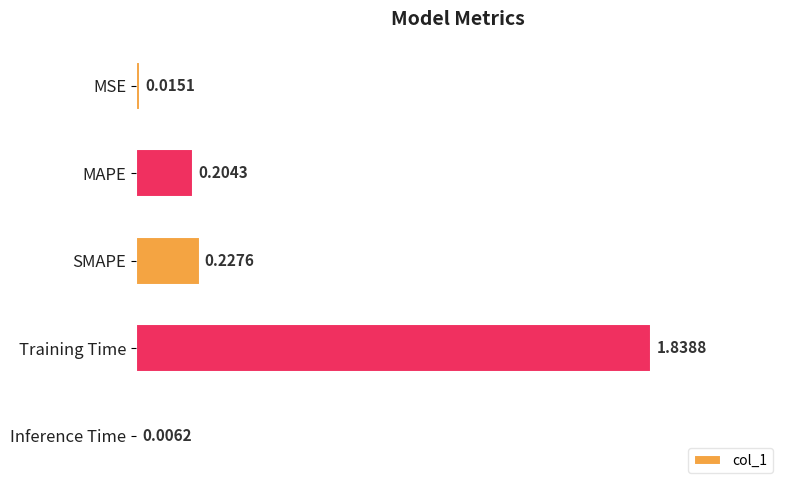

Which label corresponds to the largest value in the chart?

Training Time